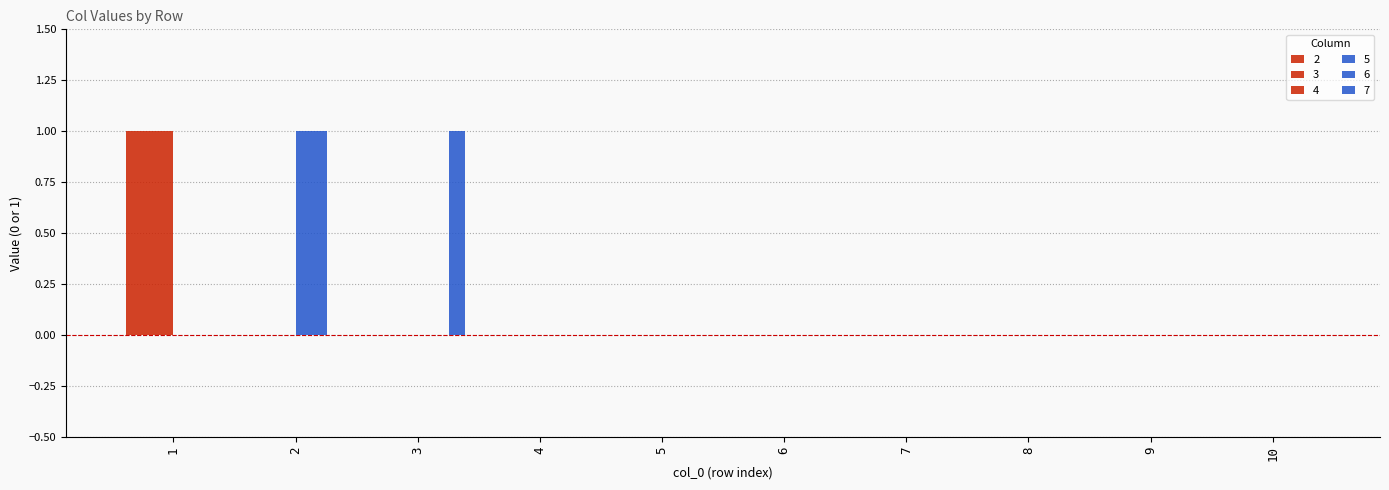

Which series has the largest total across all categories?

2